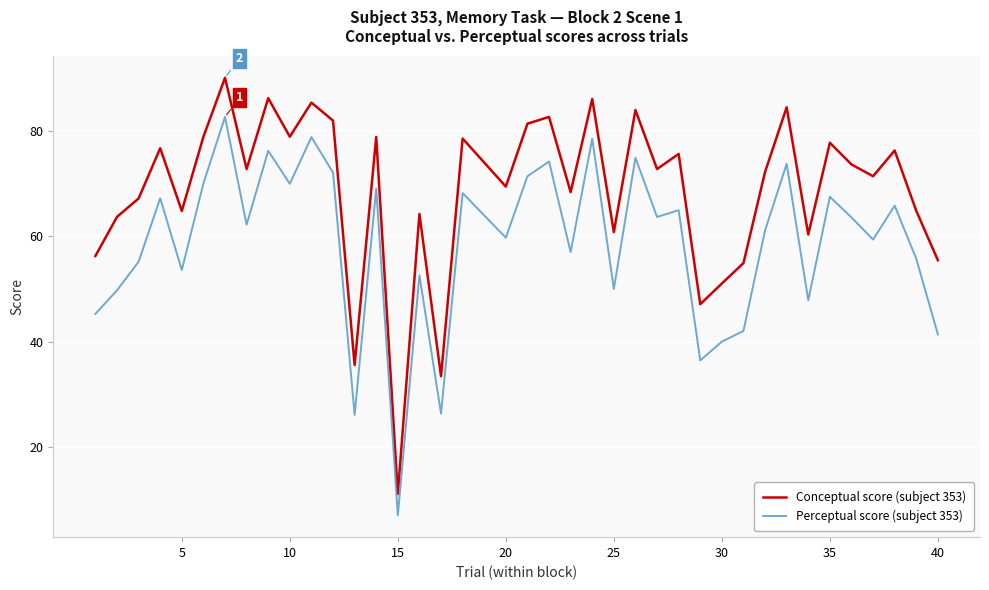

Rank the series by their maximum value, from highest to lowest.

Conceptual score (subject 353), Perceptual score (subject 353)